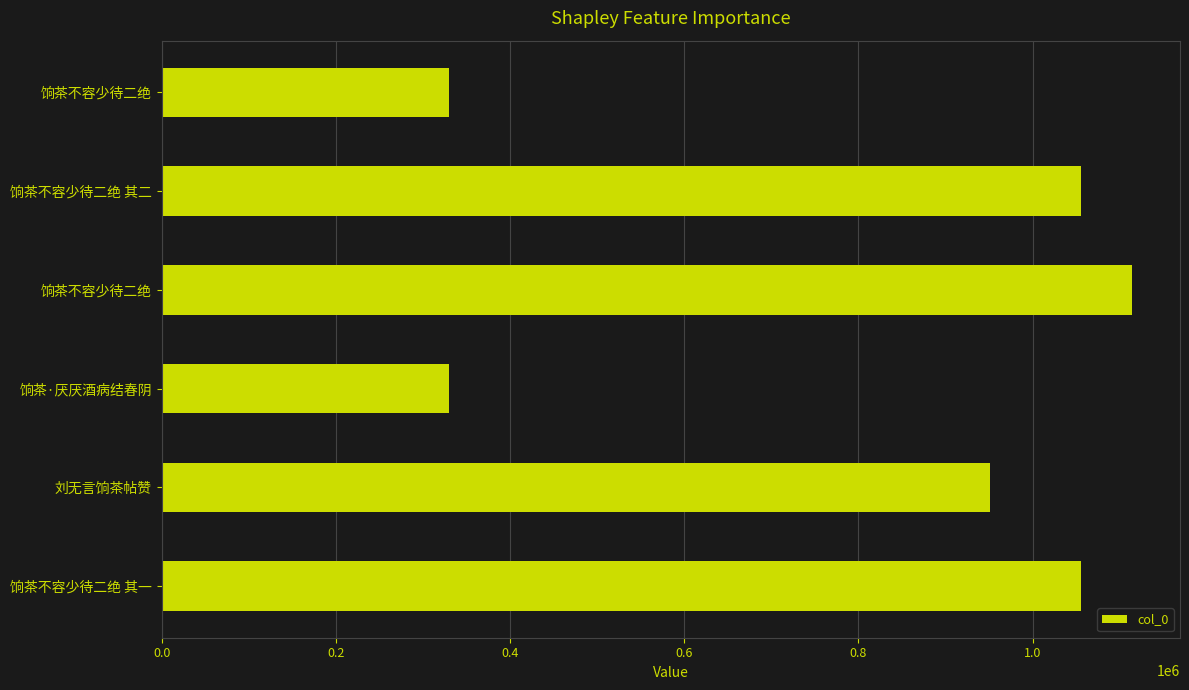

What is the difference between the second highest and second lowest values?

725922